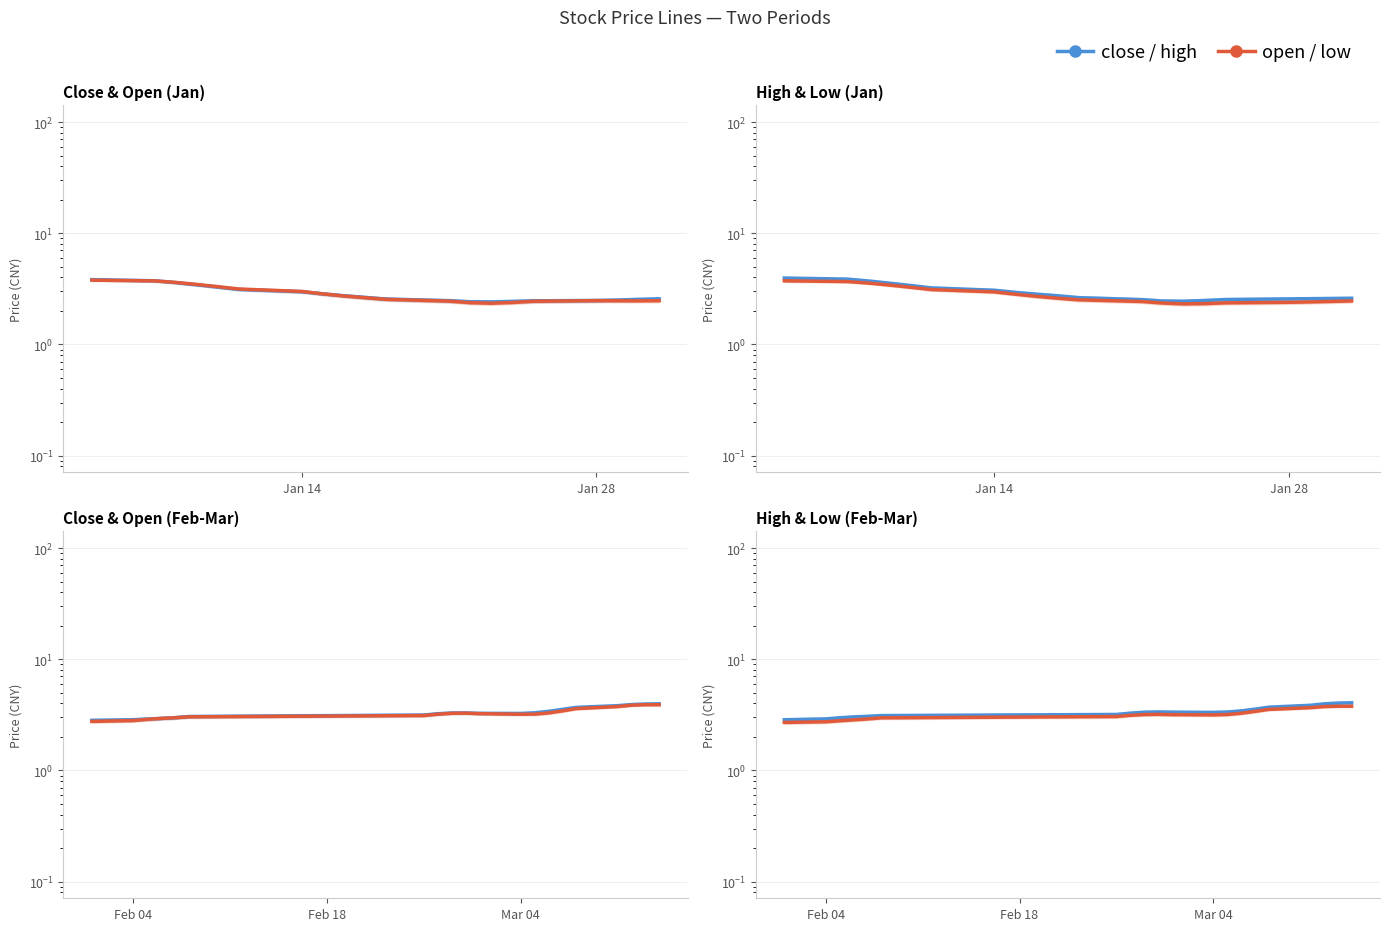

Does the chart have visible grid lines?

No